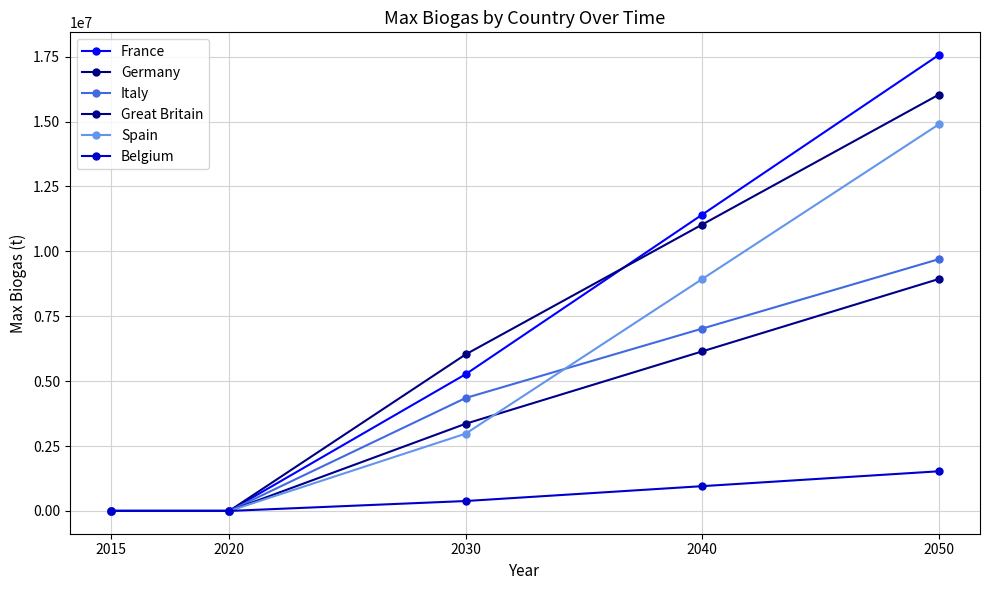

Reading left to right, list all the values displayed in this chart.

France: 2015=0.0	2020=0.0	2030=5267175.6	2040=11412213.7	2050=17557251.9
Germany: 2015=0.0	2020=0.0	2030=6030534.4	2040=11030534.4	2050=16030534.4
Italy: 2015=0.0	2020=0.0	2030=4351145.0	2040=7022900.8	2050=9694656.5
Great Britain: 2015=0.0	2020=0.0	2030=3358778.6	2040=6145038.2	2050=8931297.7
Spain: 2015=0.0	2020=0.0	2030=2977099.2	2040=8931297.7	2050=14885496.2
Belgium: 2015=0.0	2020=0.0	2030=381679.4	2040=954198.5	2050=1526717.6